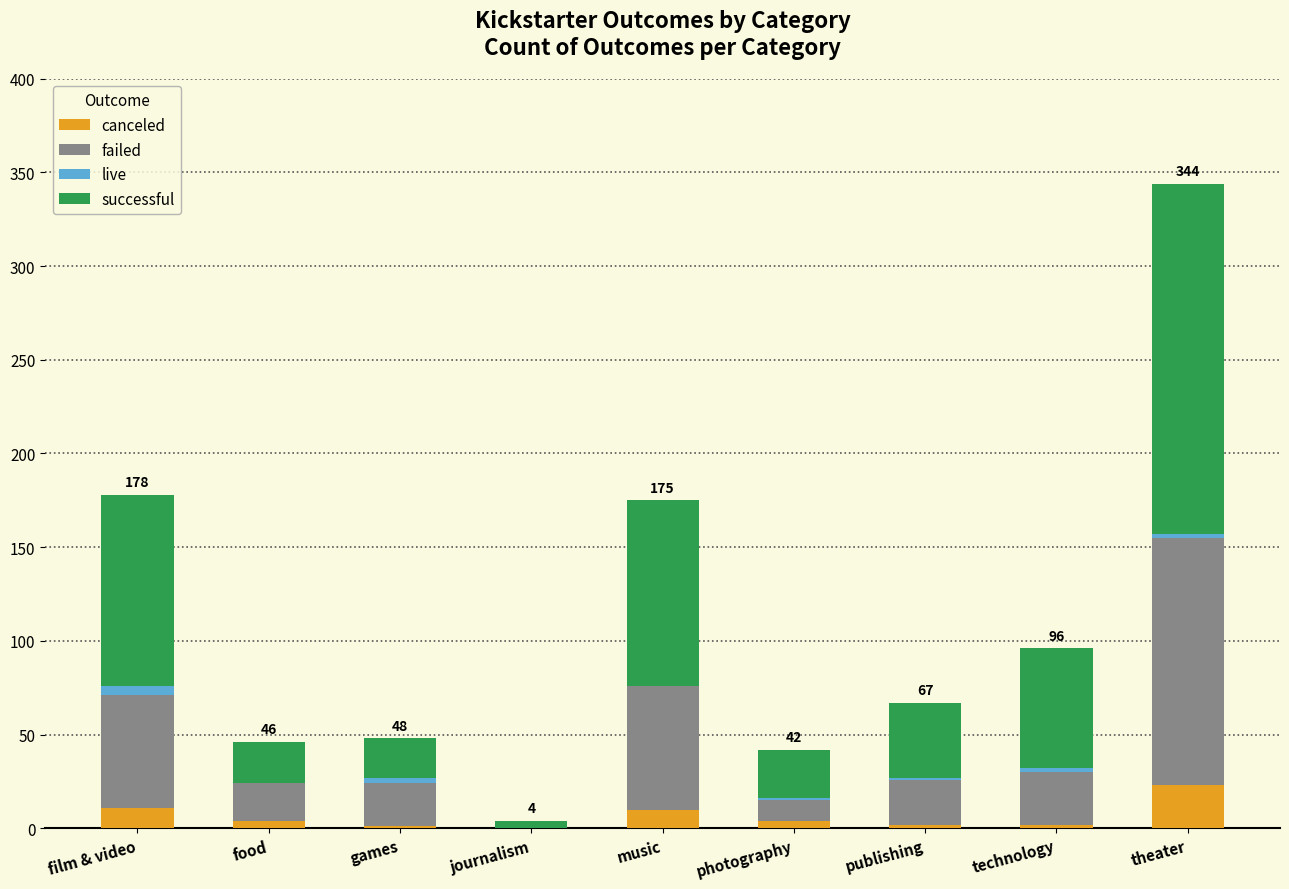

What is the sum of all canceled values?

57